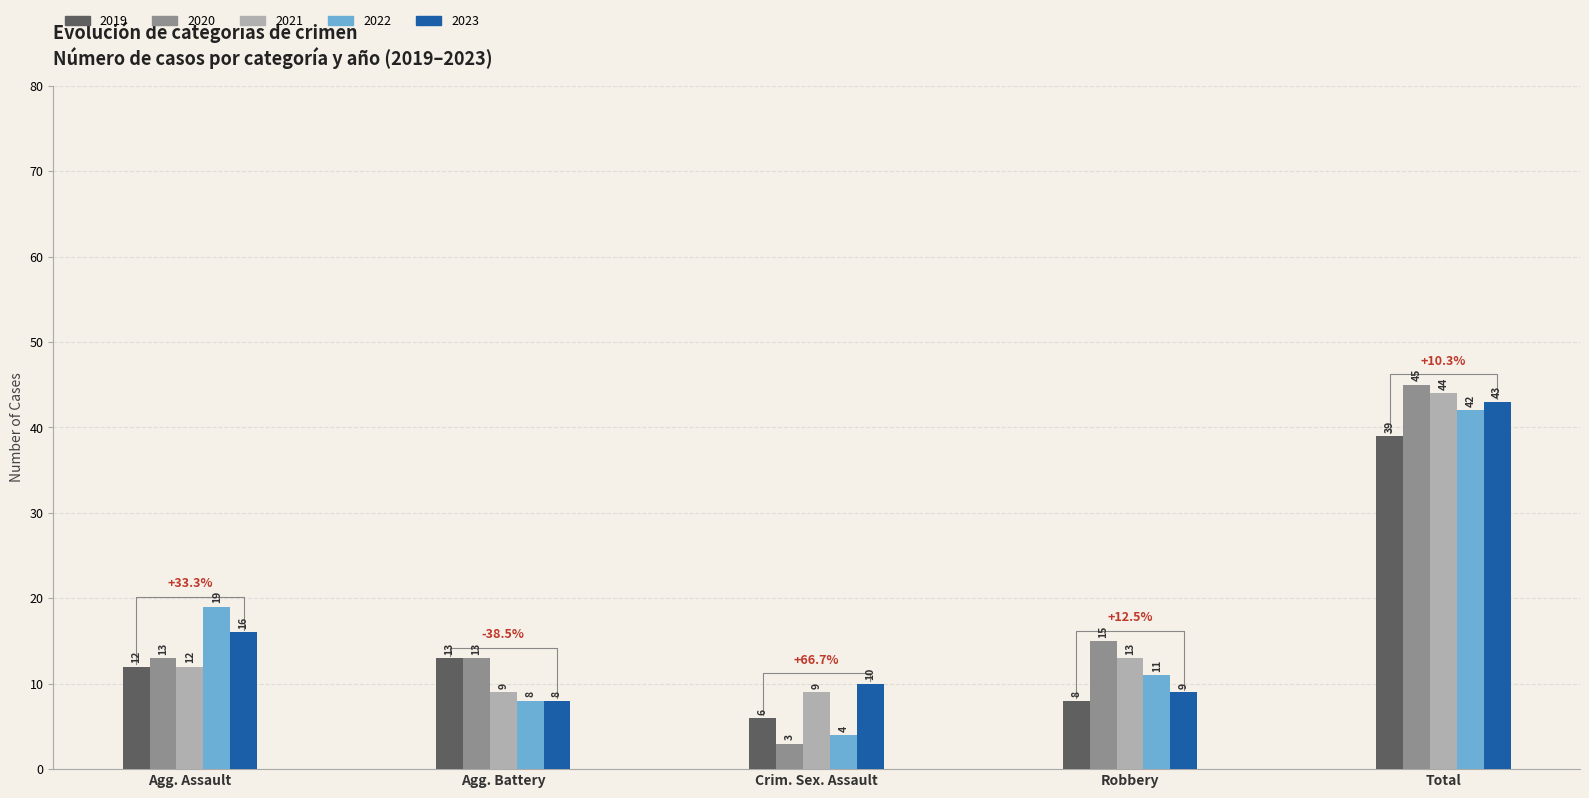

True or false: 2020 has a value of 22 at Robbery.

False